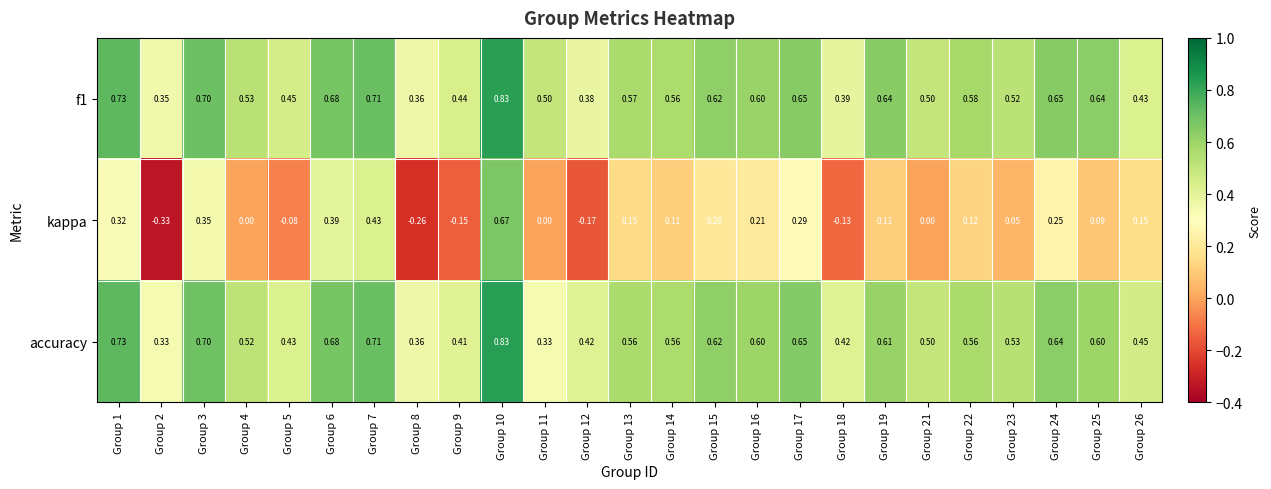

Is the value of kappa at Group 1 greater than the value of f1 at Group 11?

No